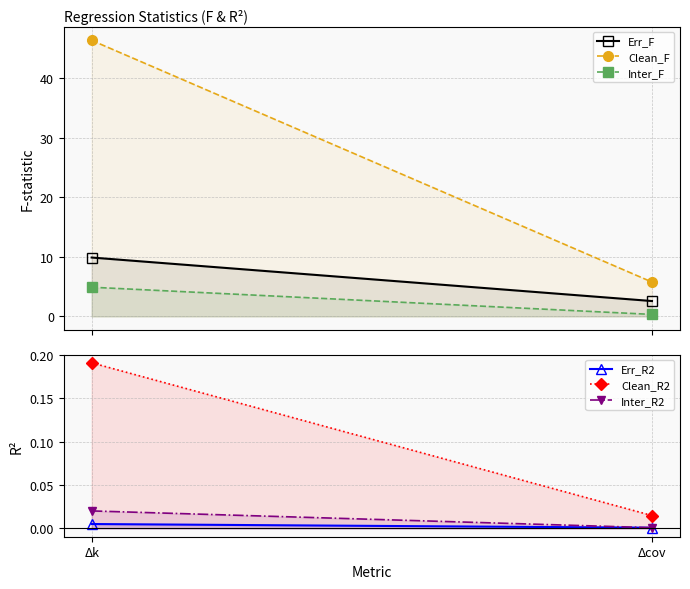

How many series are shown in this chart?

6